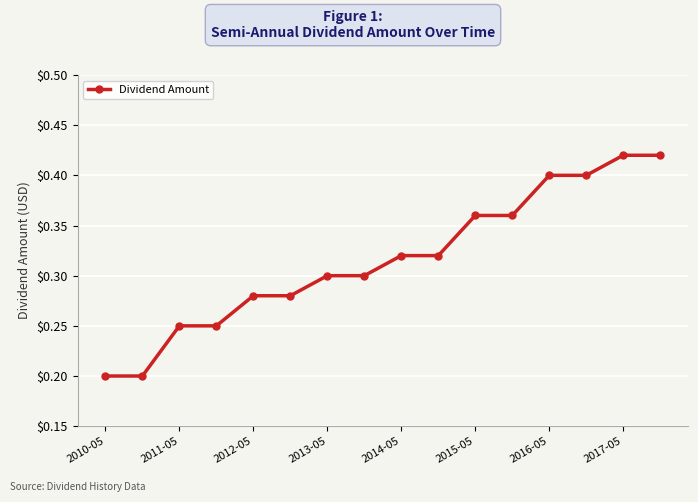

What is the sum of all values?

5.1